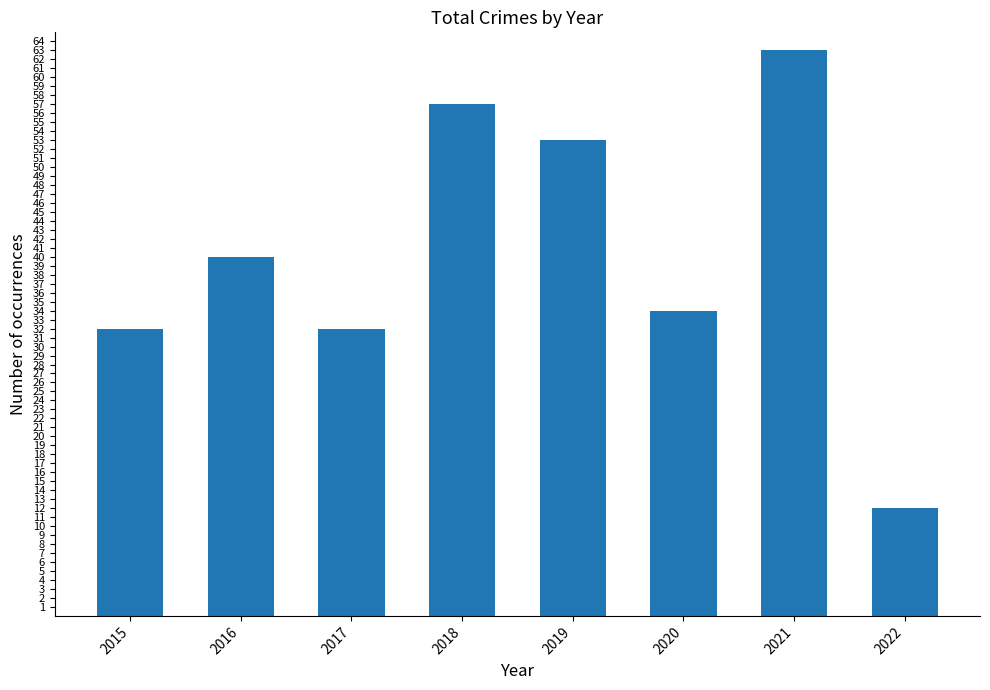

At which category does the chart reach its peak across all series?

2021